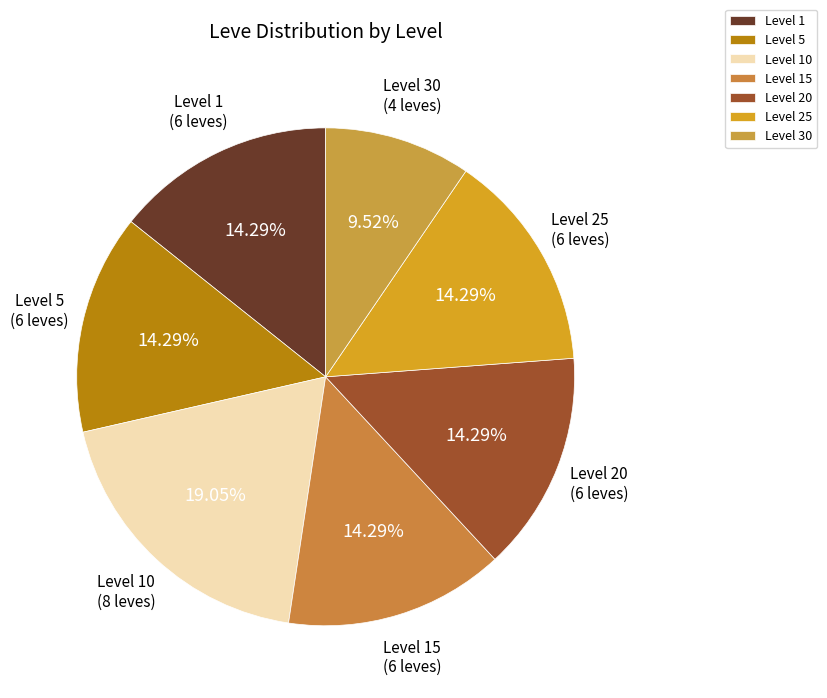

How many slices are in this pie chart?

7